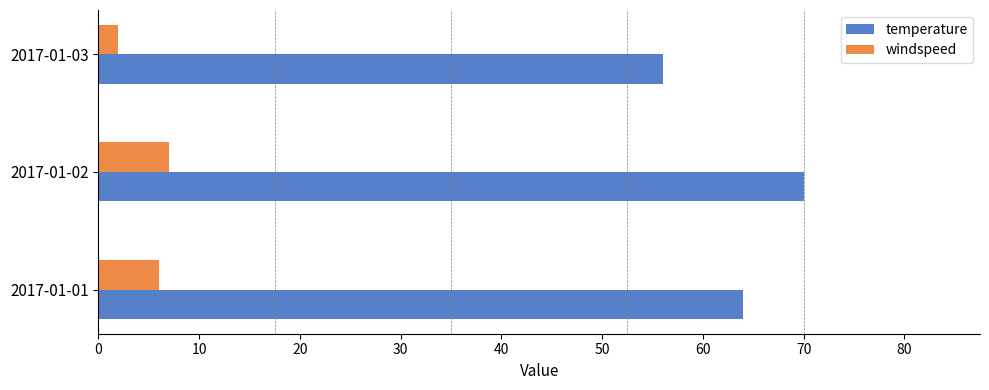

Which series has the largest total across all categories?

temperature